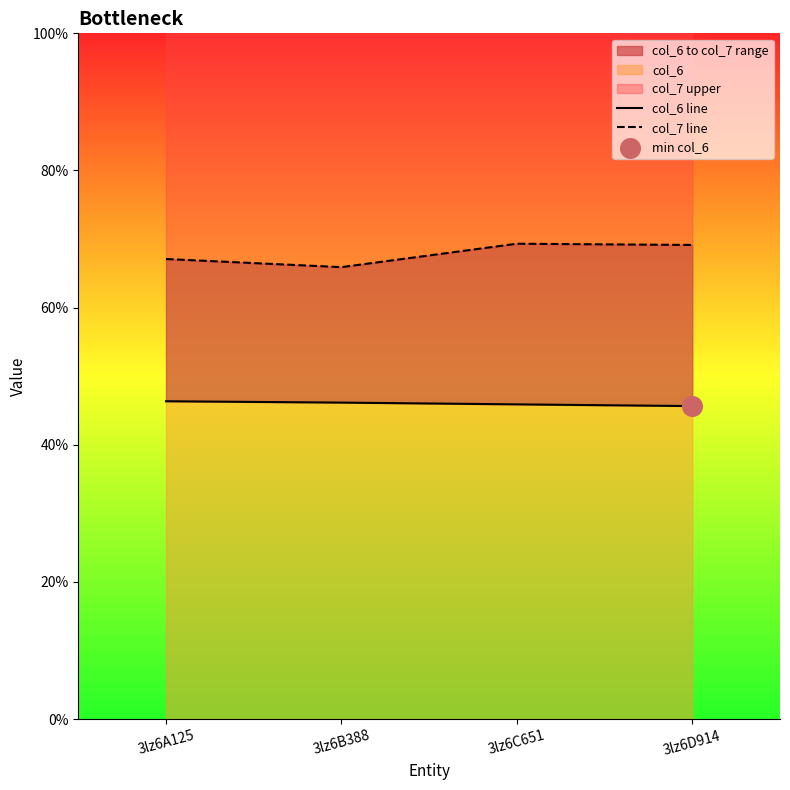

Is the value of col_7 line at 3lz6C651 greater than the value of col_6 line at 3lz6B388?

Yes